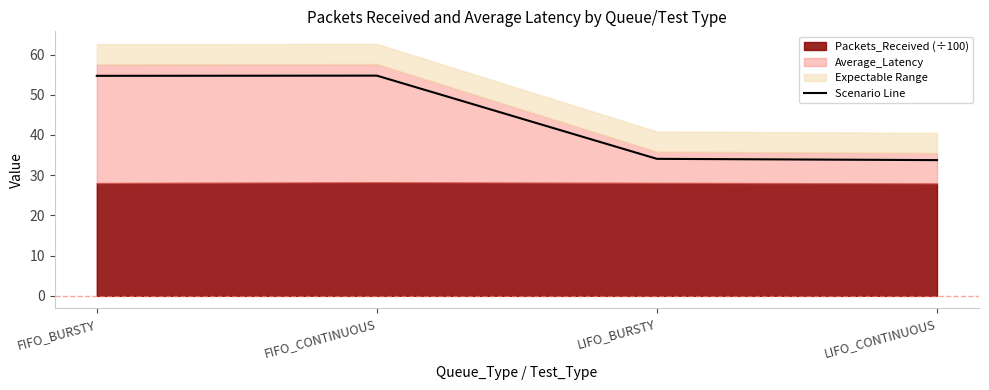

How many lines are shown in the chart?

1